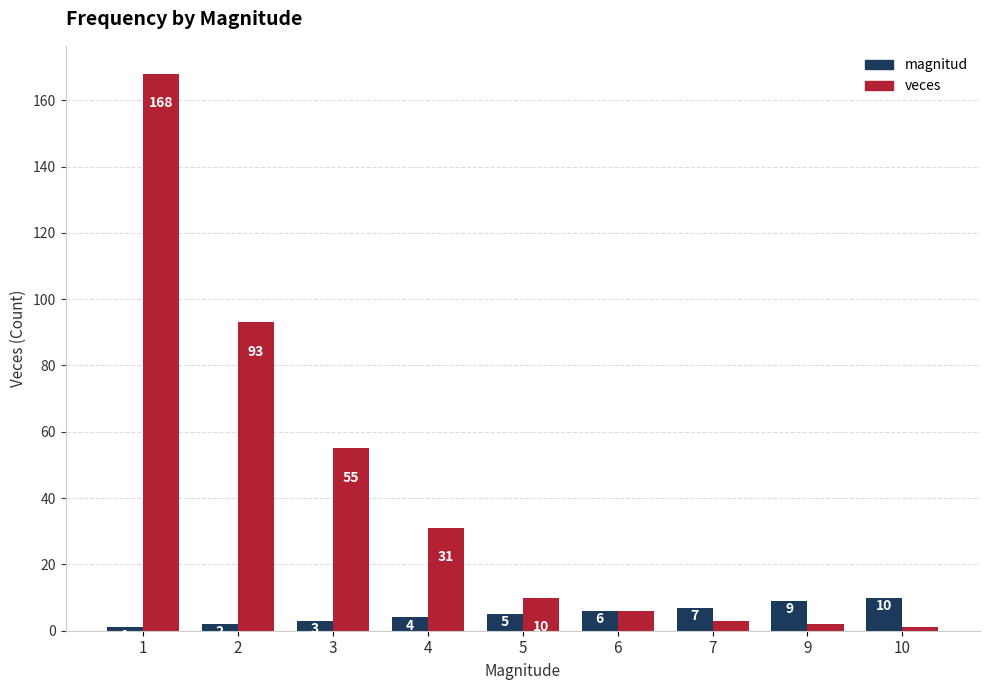

What are all the series names shown in the legend?

magnitud, veces